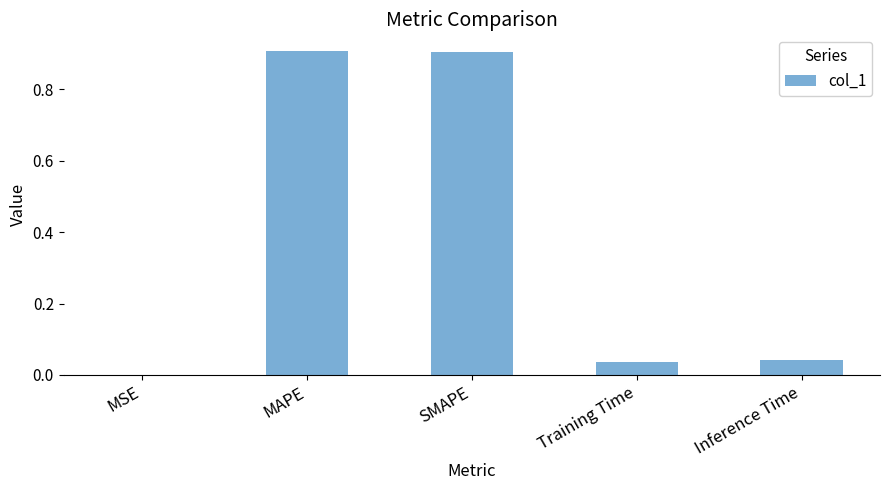

The chart shows a value of 0.1 at Training Time. True or false?

False